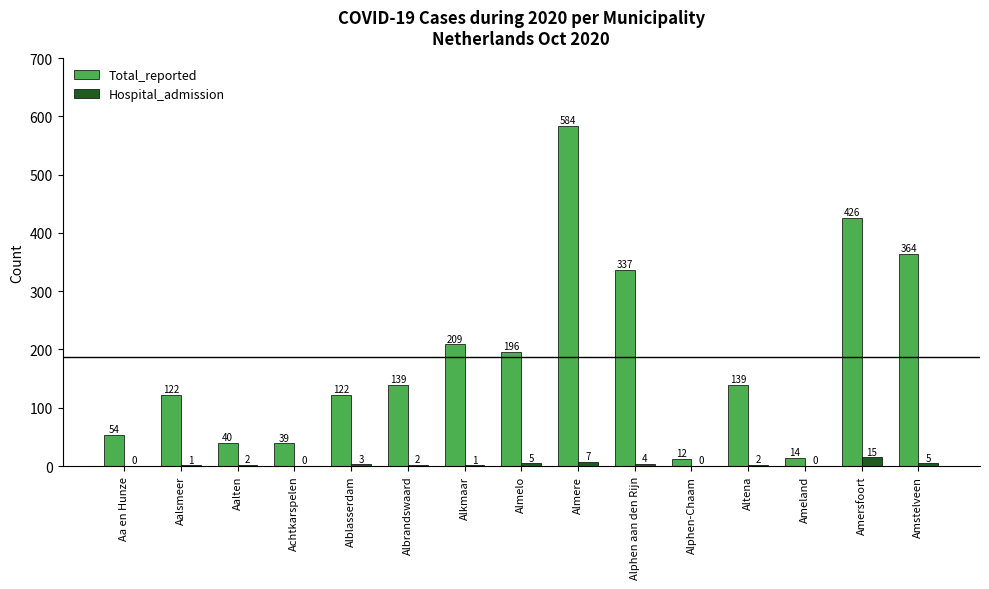

What is the greatest value displayed?

584